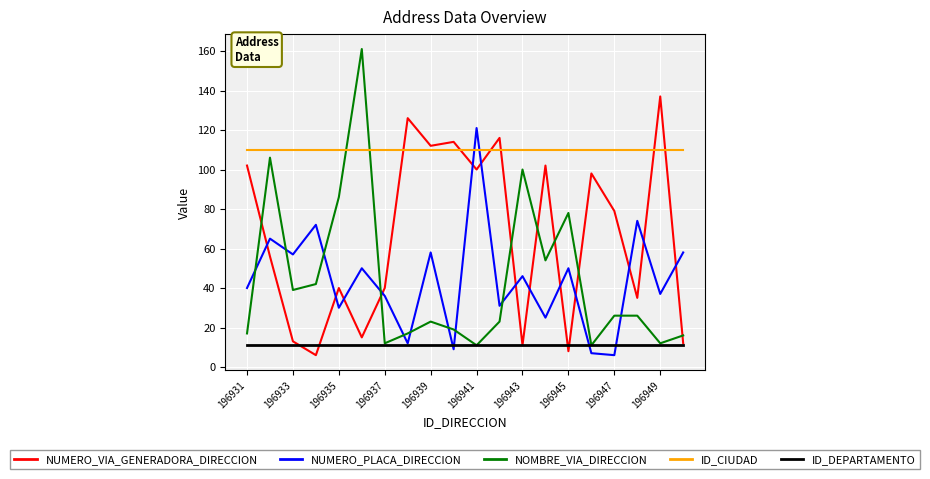

Does the chart have visible grid lines?

Yes